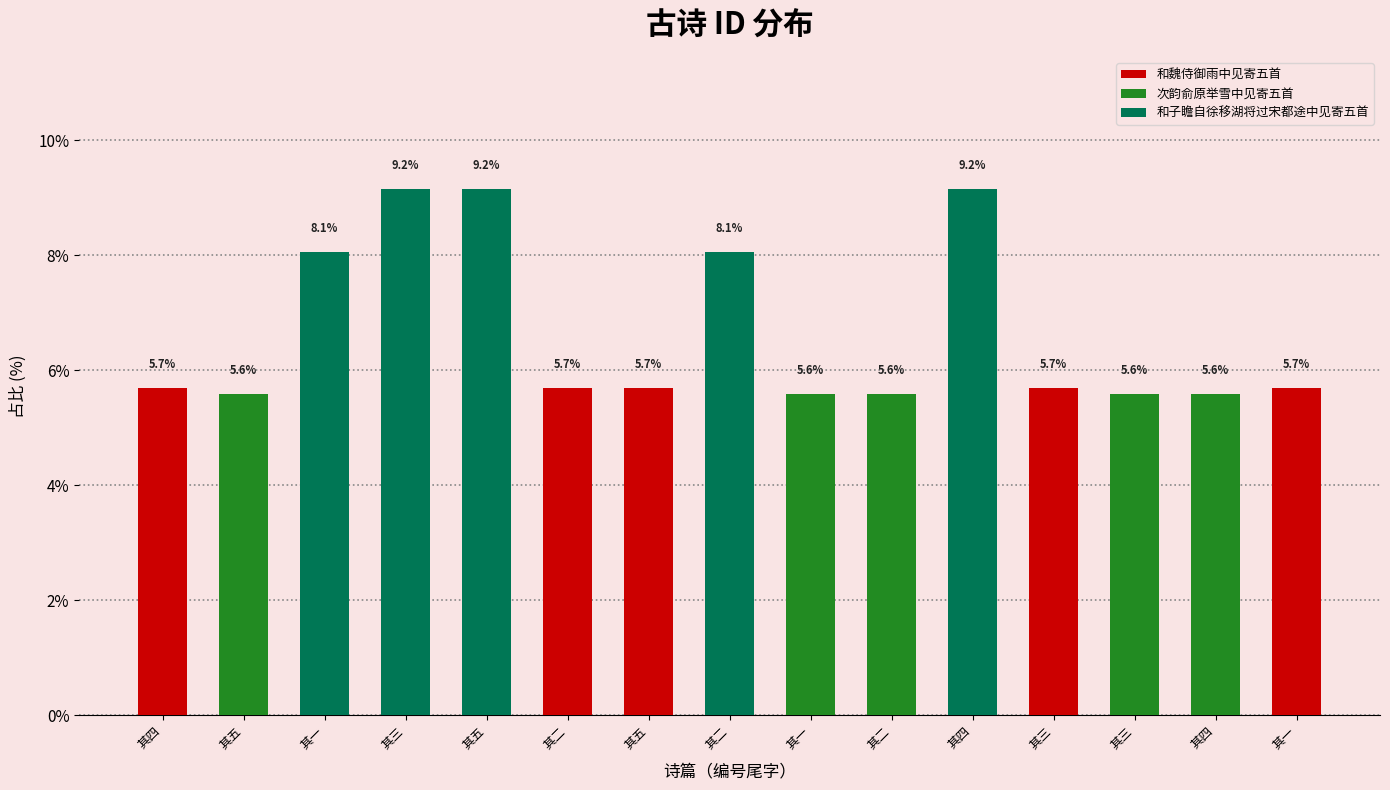

Is it true that the value at 其一 is 5.6?

True